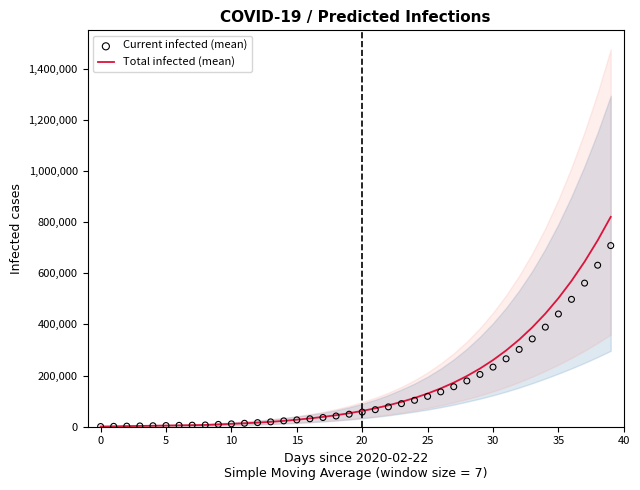

What is the total value across all series at 25?

10702